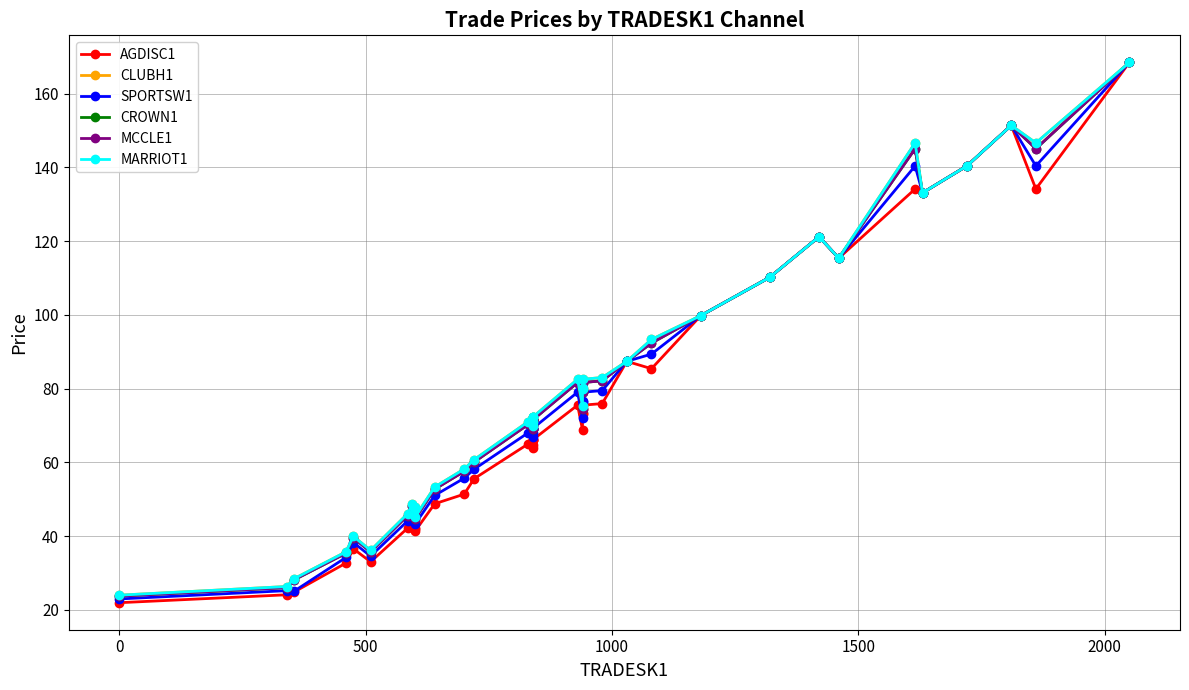

At which category does SPORTSW1 reach its first local valley?

500